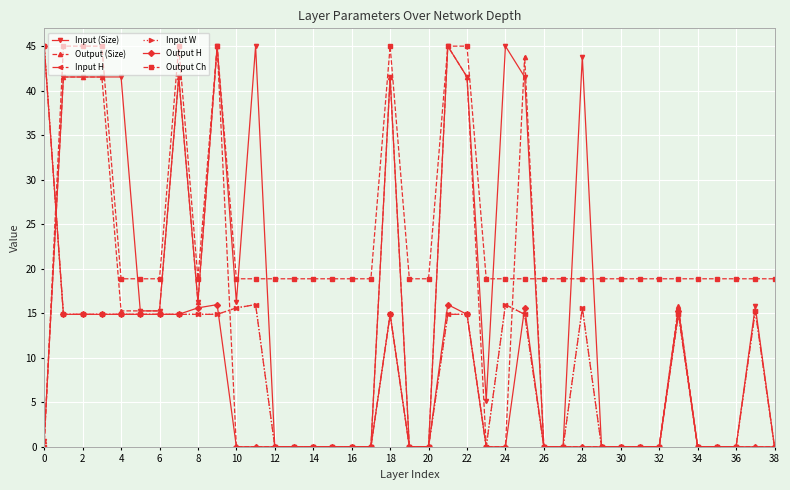

Is this an area chart (filled region under the line)?

No